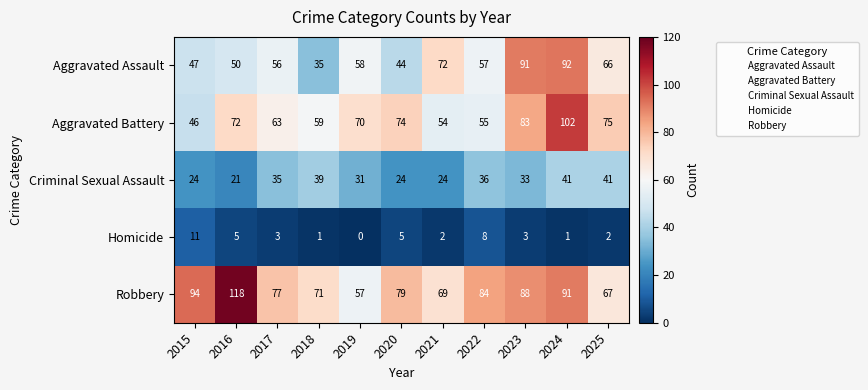

Between 2017 and 2018, which series saw the biggest shift?

Aggravated Assault